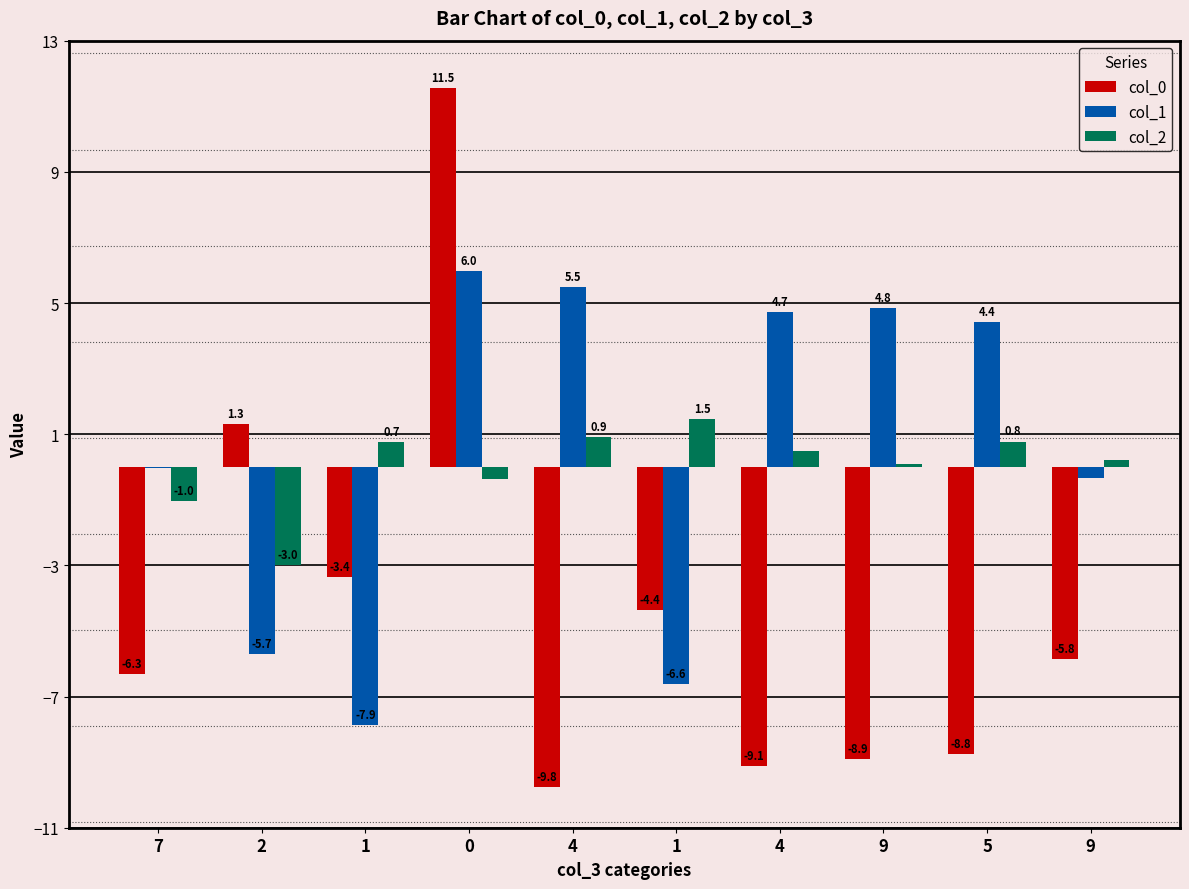

How many positive values does the col_1 series have?

5